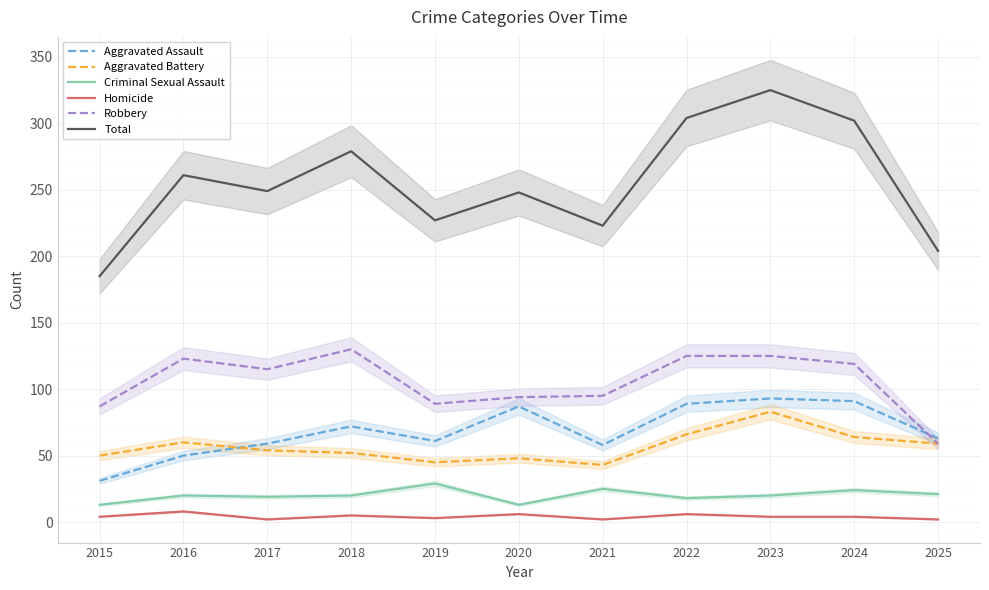

At which category does Robbery reach its first local valley?

2017